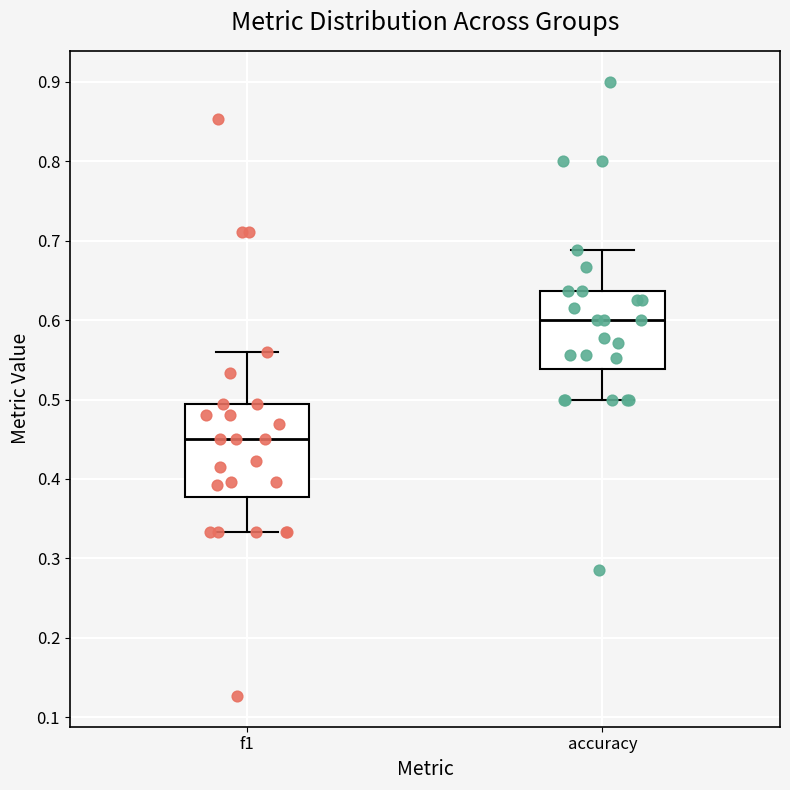

Where is the upper edge of the box for f1 on the y-axis? The values are not printed on the chart, so give them approximately, as read against the axis.

0.49